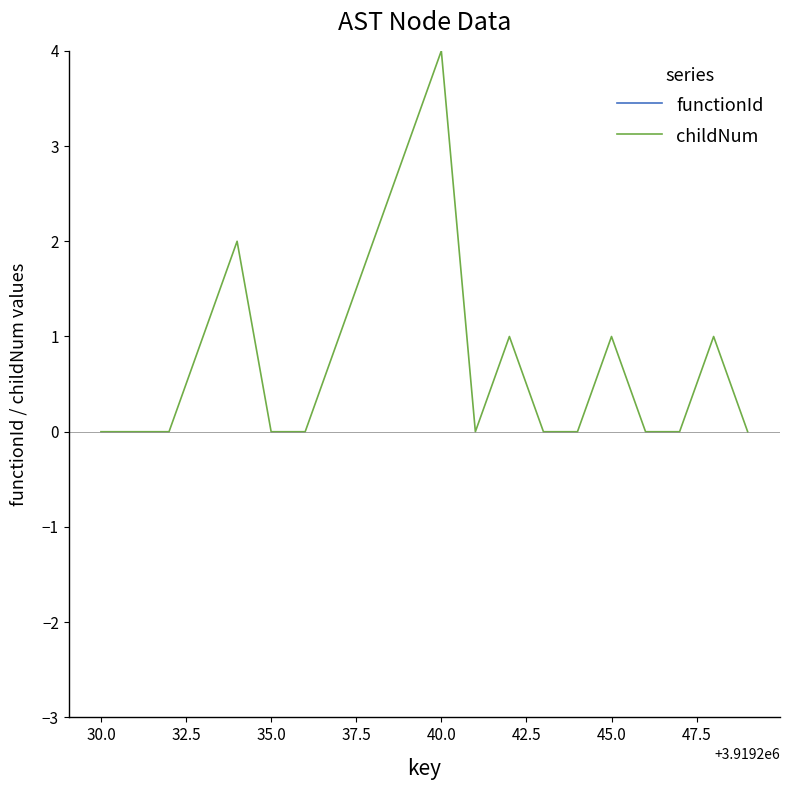

Does the chart display data point markers on the line(s)?

No